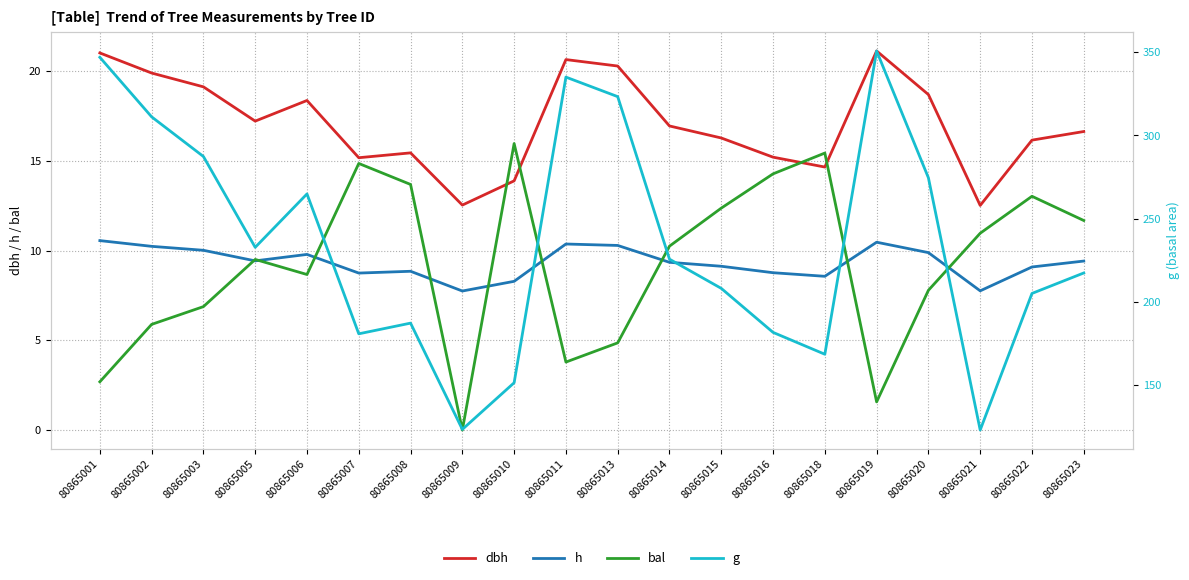

Which label corresponds to the largest value in the chart?

80865019